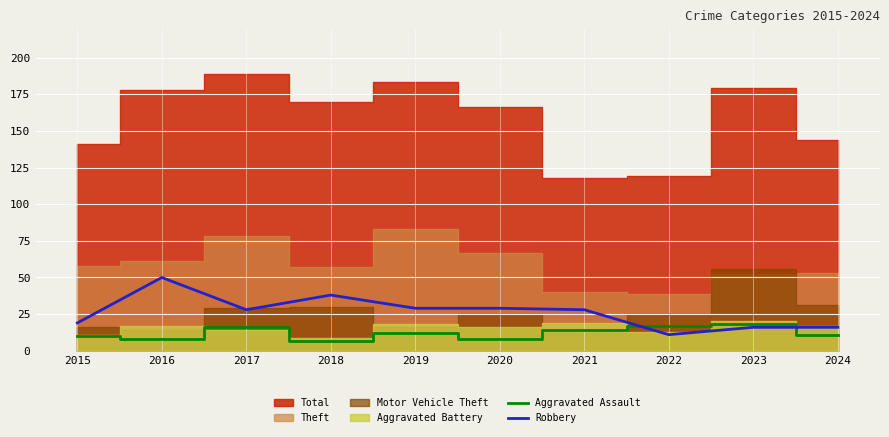

Where does the Robbery series first go above 28?

2016